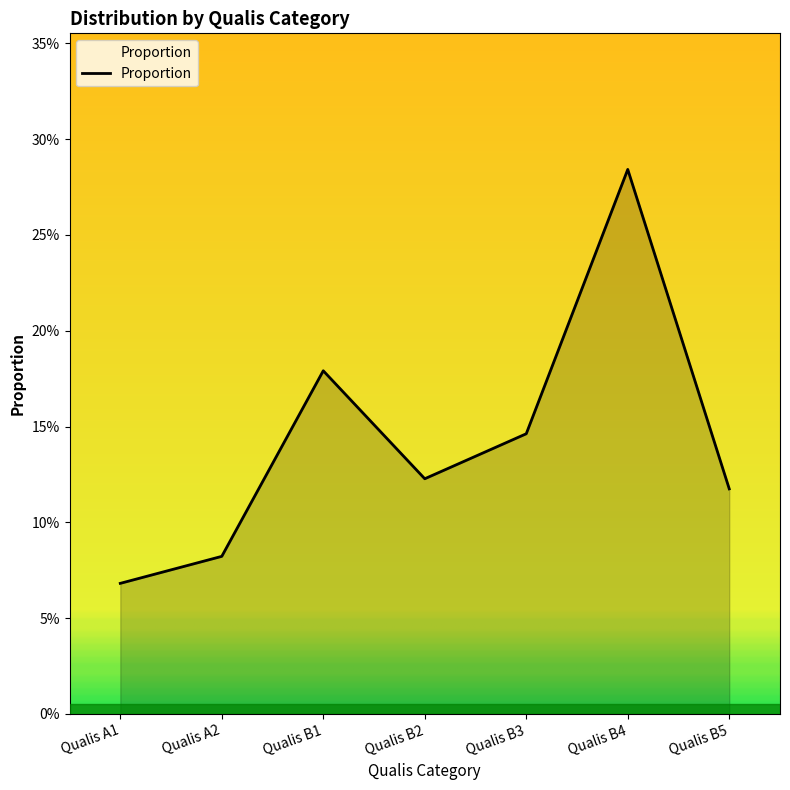

What is the minimum value shown in the chart?

0.1